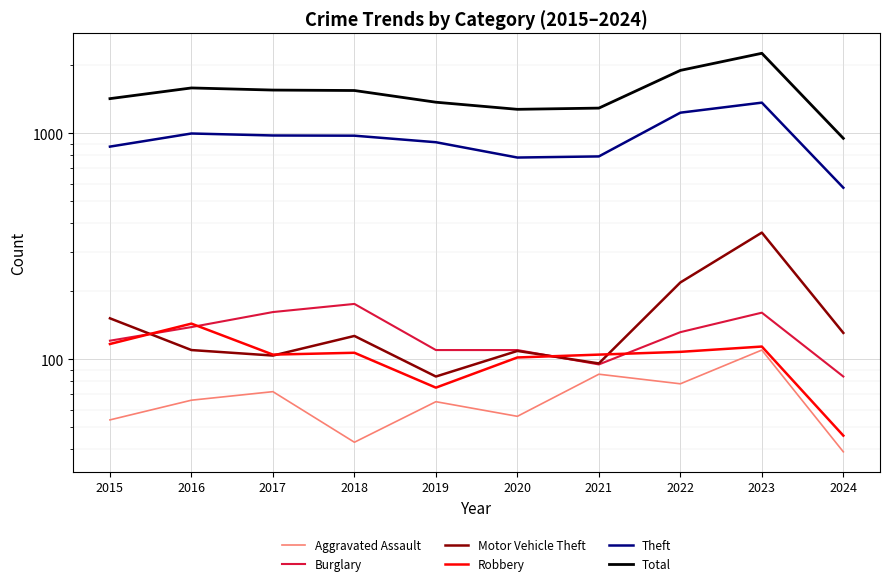

Where is Aggravated Assault nearest to the value 74?

2017